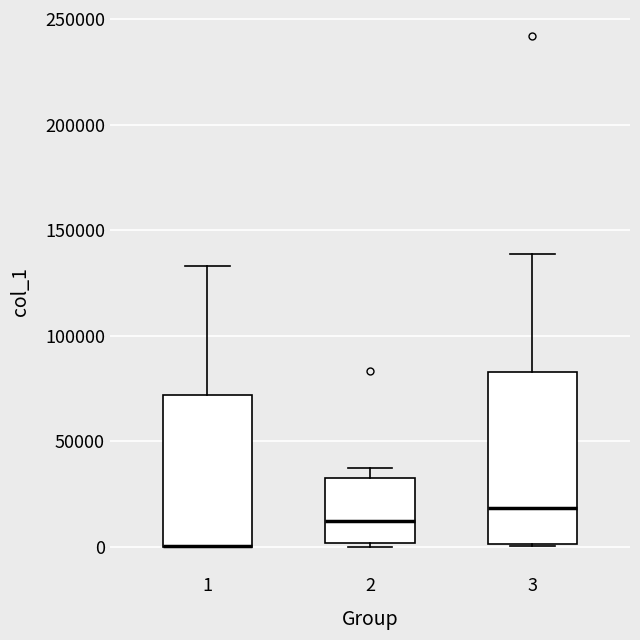

Where is the lower edge of the box at x = 2 on the y-axis? The values are not printed on the chart, so give them approximately, as read against the axis.

0